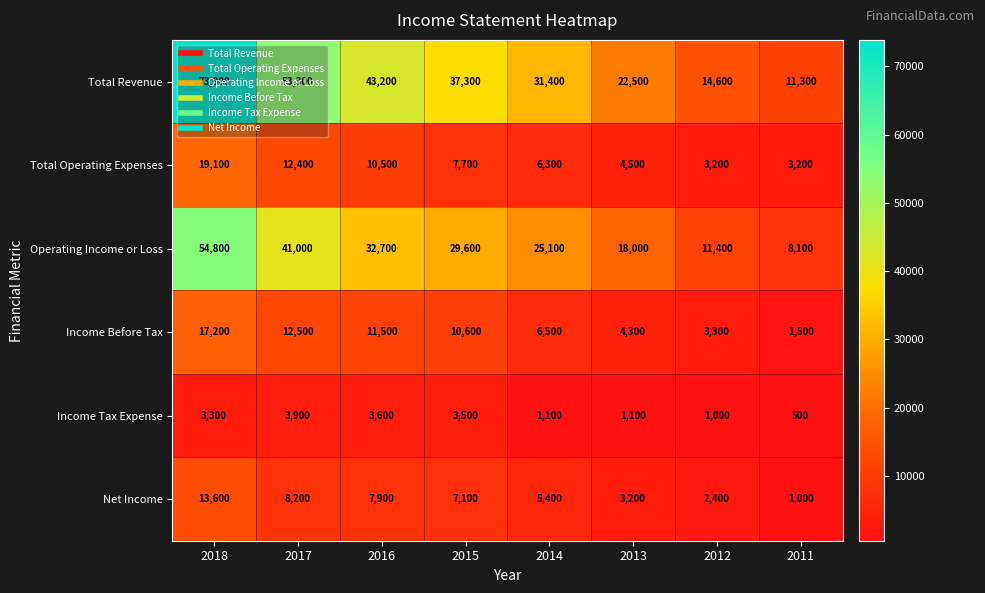

What is the lowest value of the Total Revenue series?

11300